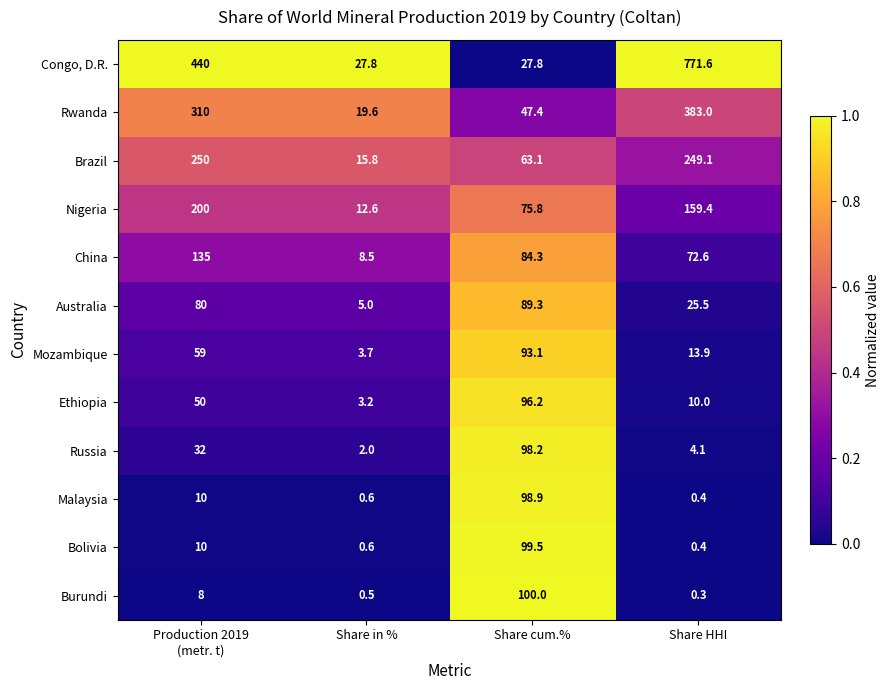

What is the spread (max minus min) of values at Production 2019
(metr. t)?

432.0